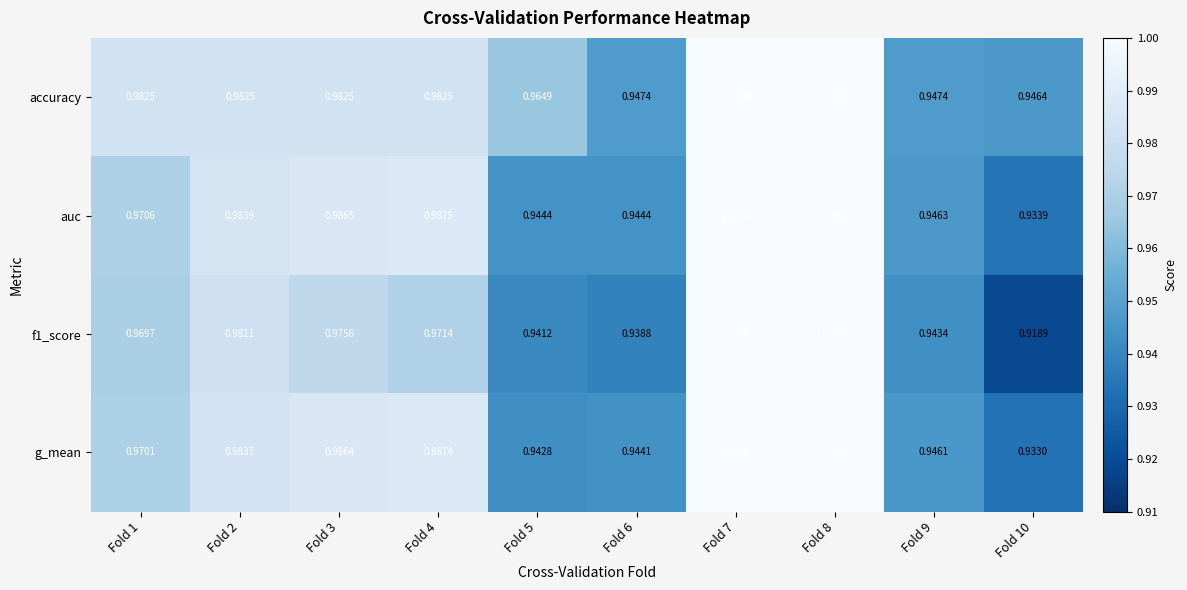

Which series has the largest range (max minus min)?

f1_score